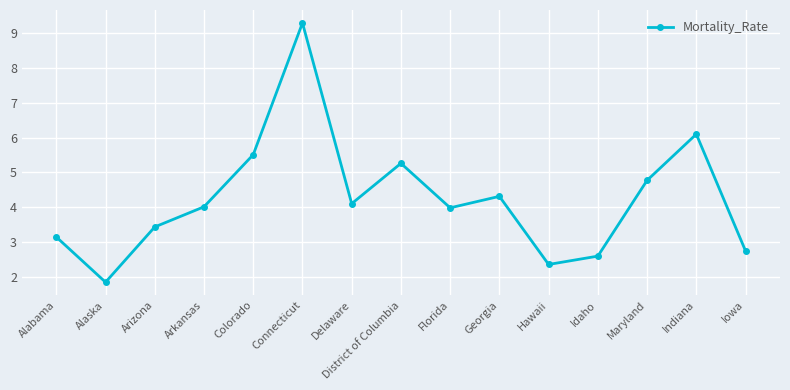

Reading left to right, extract all data points from this chart.

Alabama=3.1	Alaska=1.8	Arizona=3.4	Arkansas=4.0	Colorado=5.5	Connecticut=9.3	Delaware=4.1	District of Columbia=5.3	Florida=4.0	Georgia=4.3	Hawaii=2.4	Idaho=2.6	Maryland=4.8	Indiana=6.1	Iowa=2.7